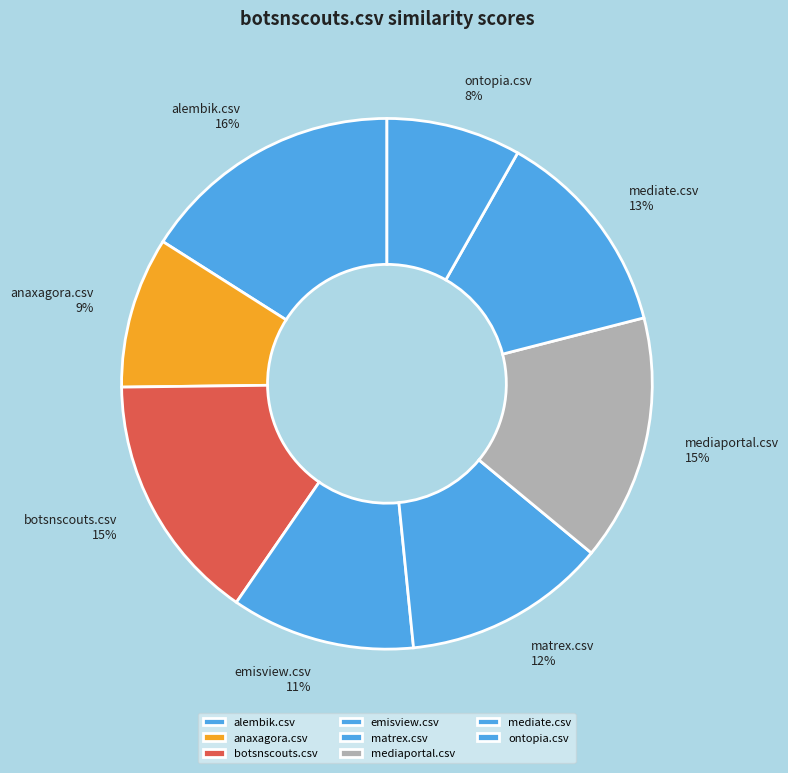

Is it true that botsnscouts.csv is 6% of the pie?

False